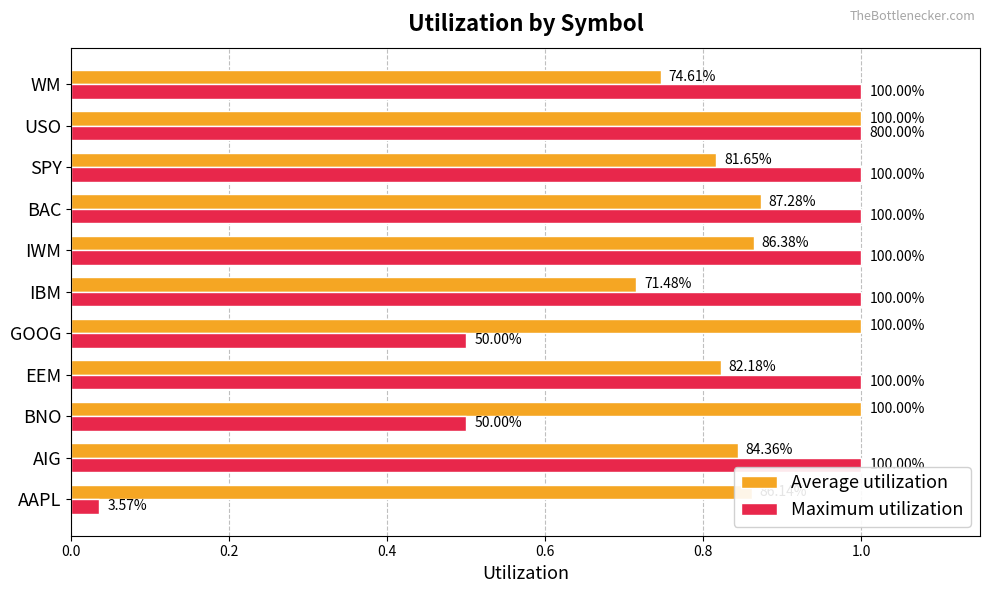

What is the difference between the maximum and minimum values in the Maximum utilization series?

1.0